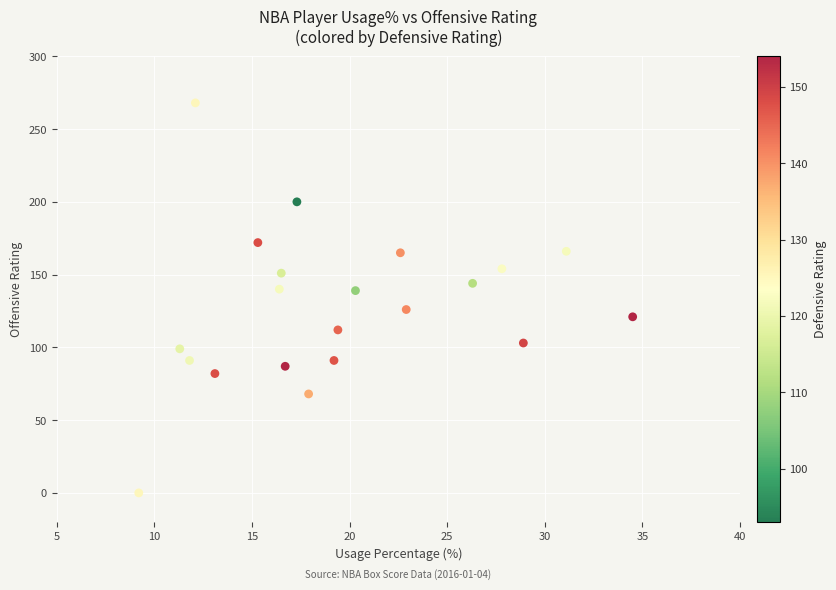

How many data points are displayed?

21